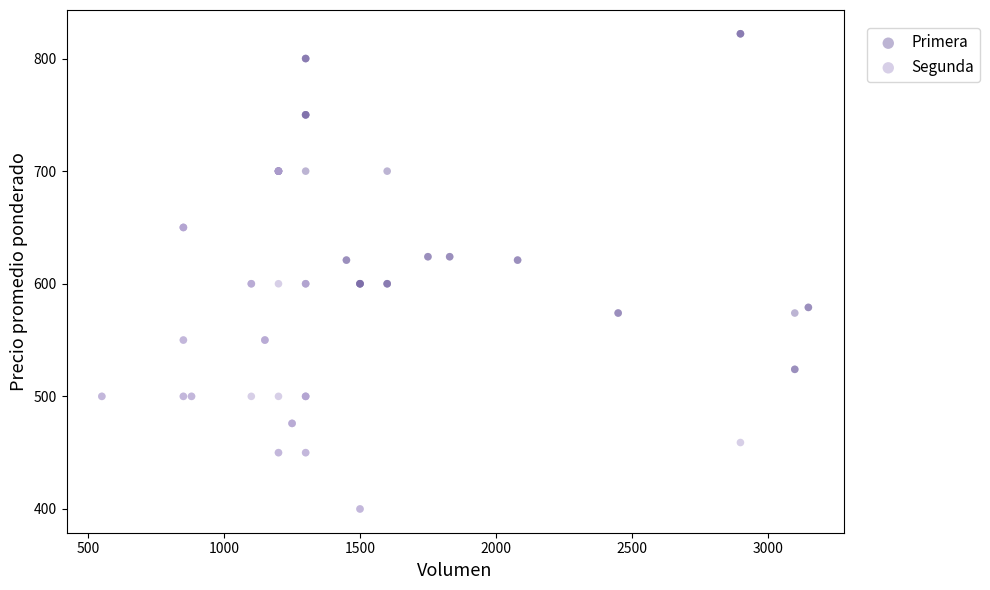

Which series has the widest spread of Y values?

Segunda